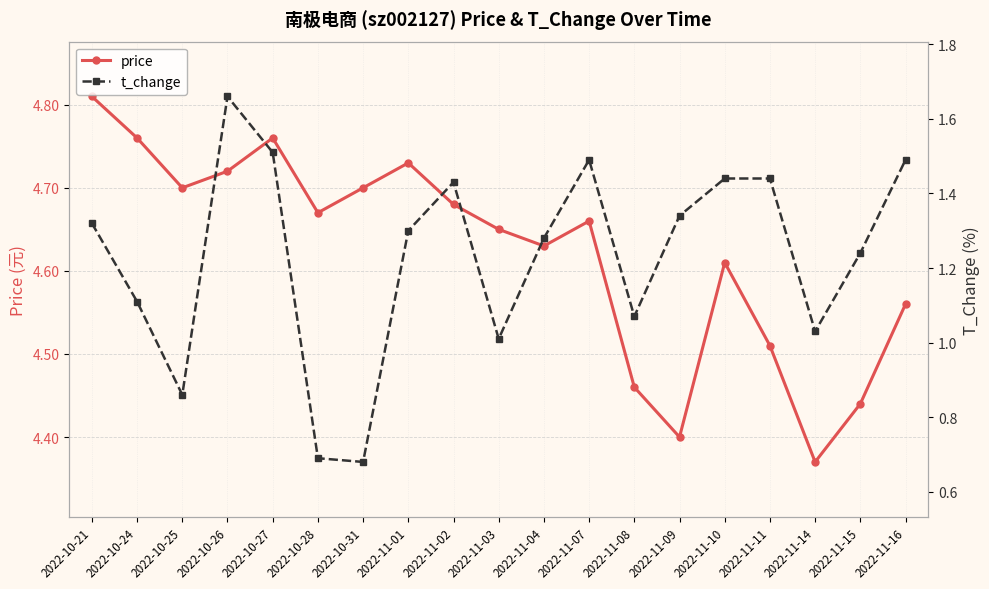

Is the value of t_change at 2022-11-02 greater than the value of price at 2022-11-08?

No